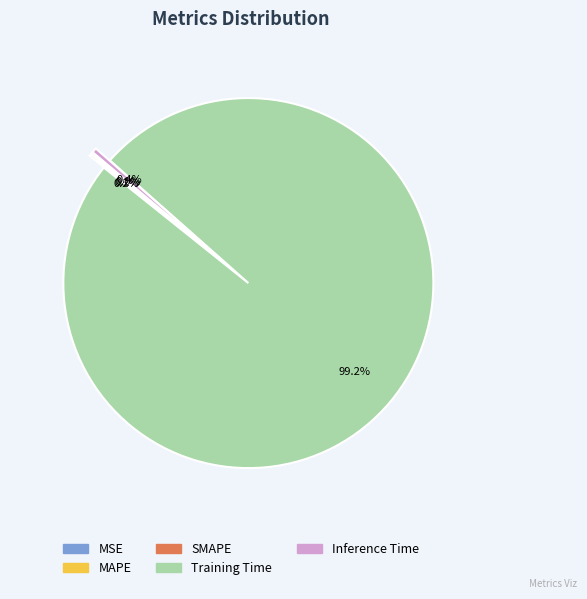

To the nearest percent, what is the difference between the largest and smallest slice percentages?

99%